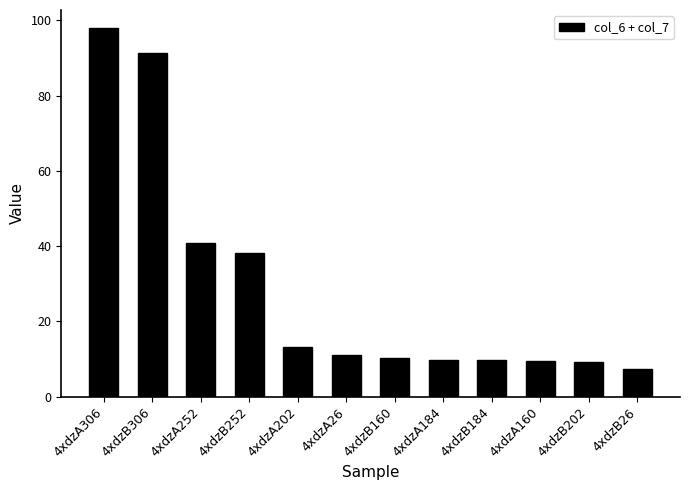

Are the bars grouped side by side (vs. stacked)?

No